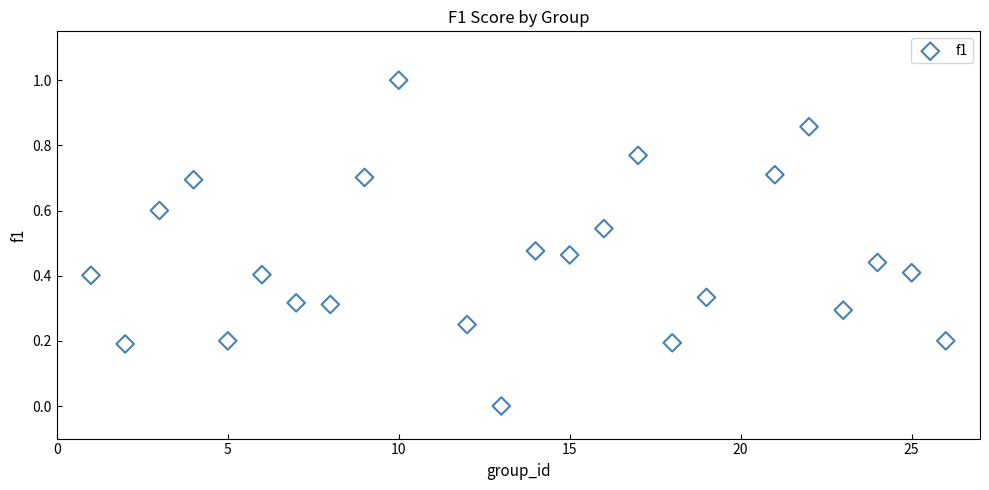

What is the range of X values (max minus min)?

25.0